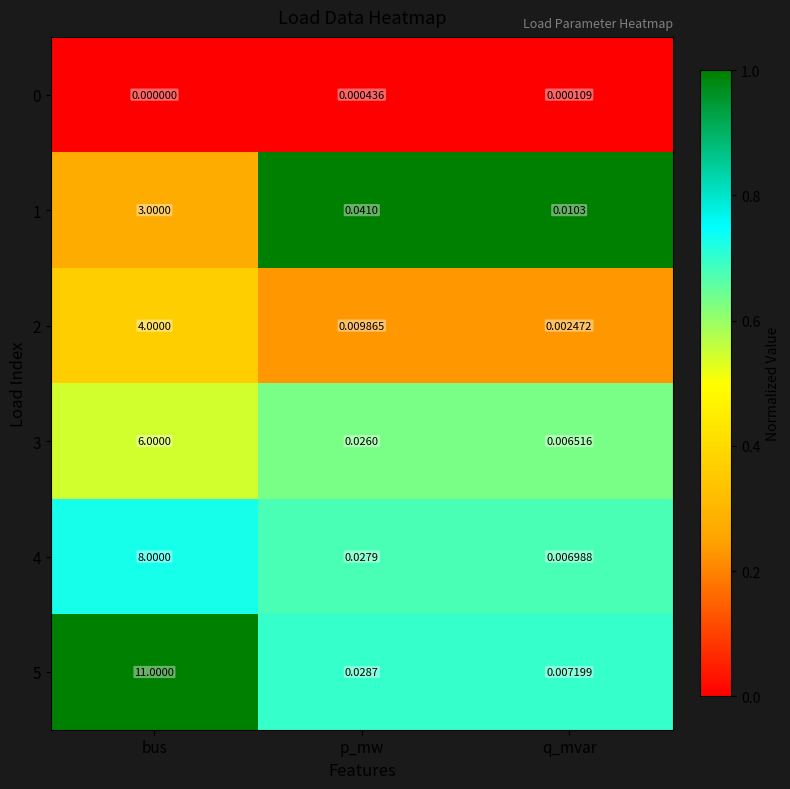

At which category is the sum across all series the highest?

bus